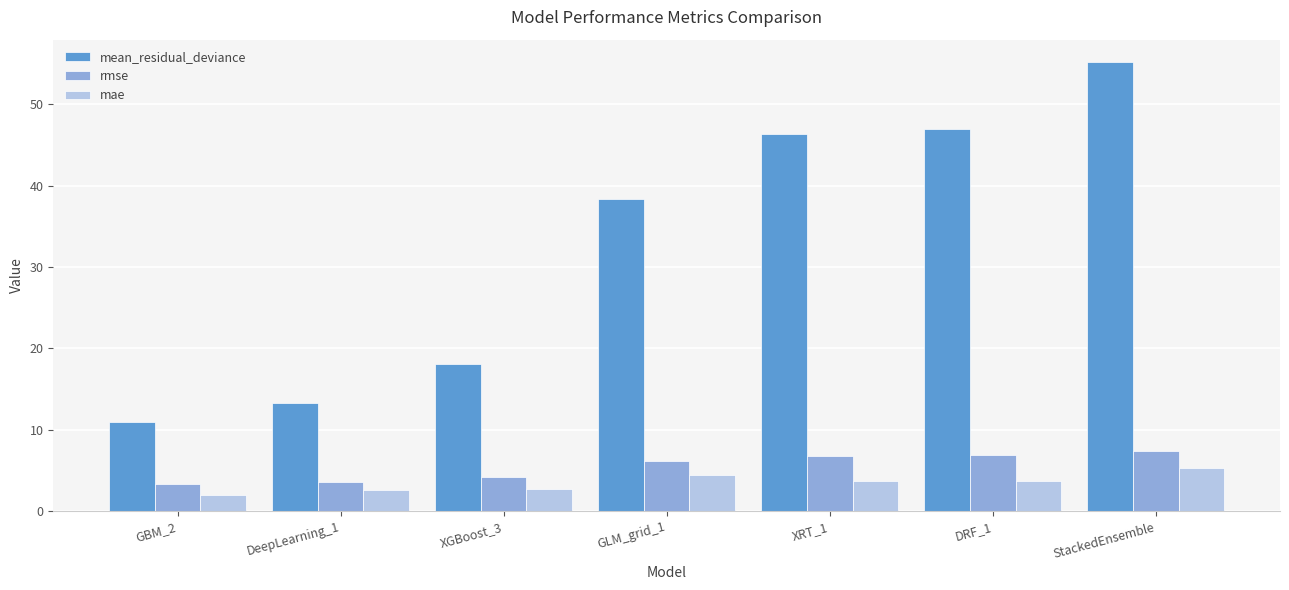

At which category is the sum across all series the highest?

StackedEnsemble